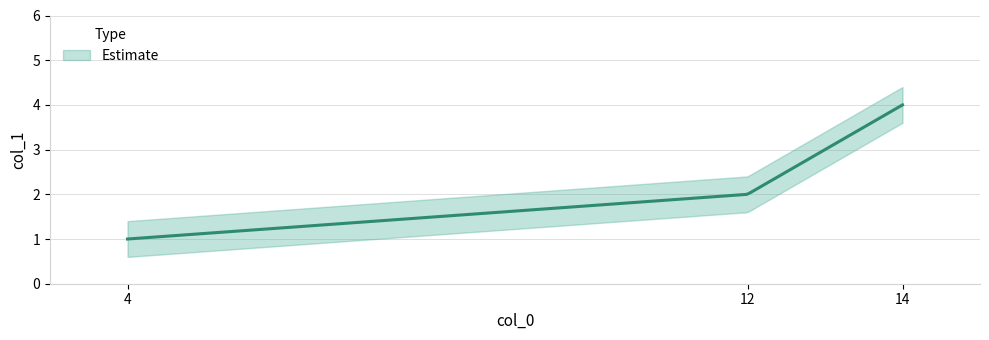

What is the difference between the maximum and minimum values?

3